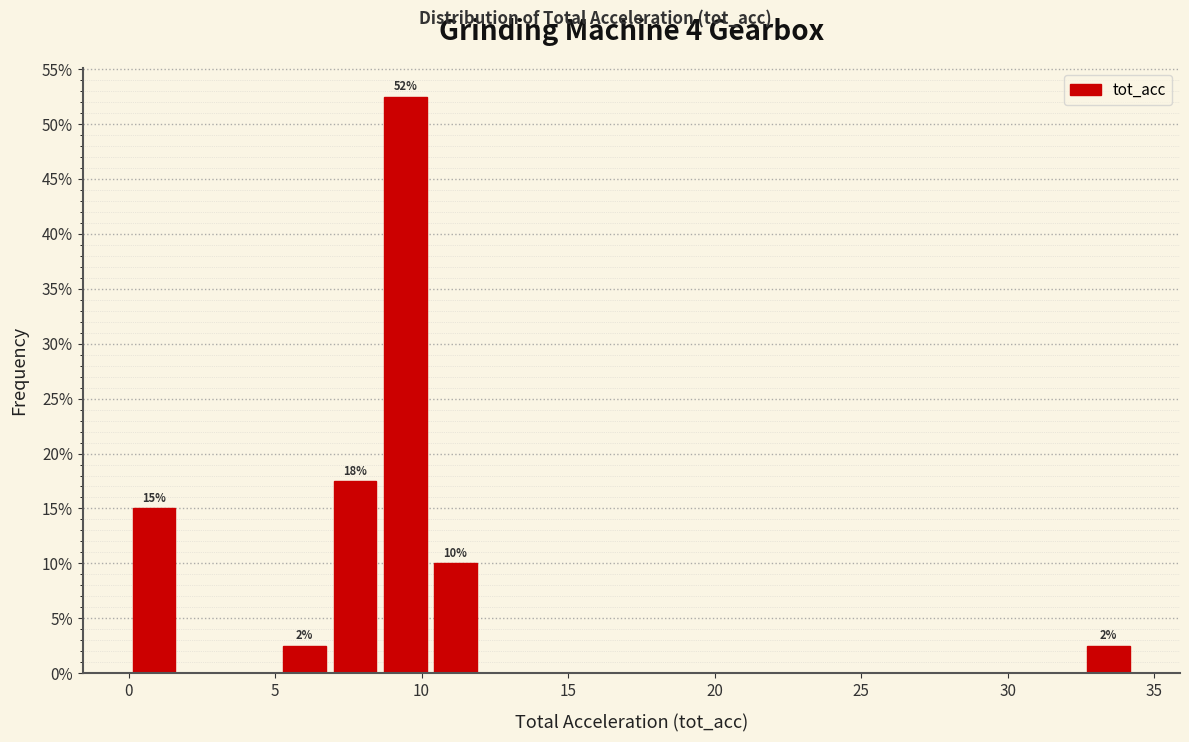

Around what value on the x-axis is the tallest bar? Give the approximate position of its centre, as read against the axis.

9.5